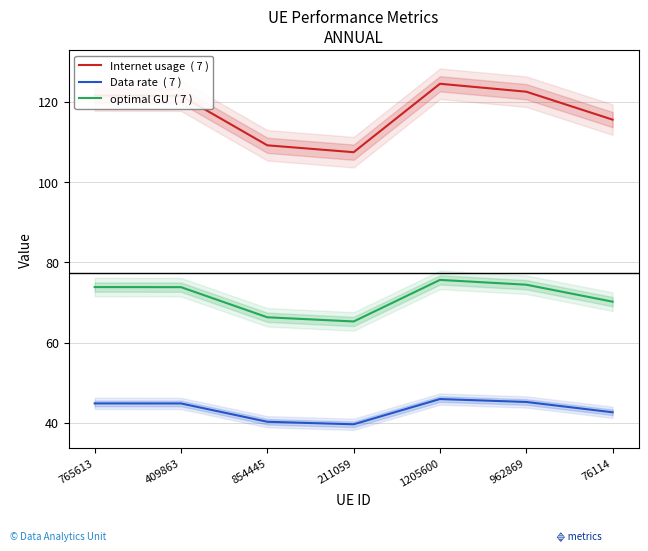

What value does the Internet usage  ( 7 ) series have at 1205600?

124.5